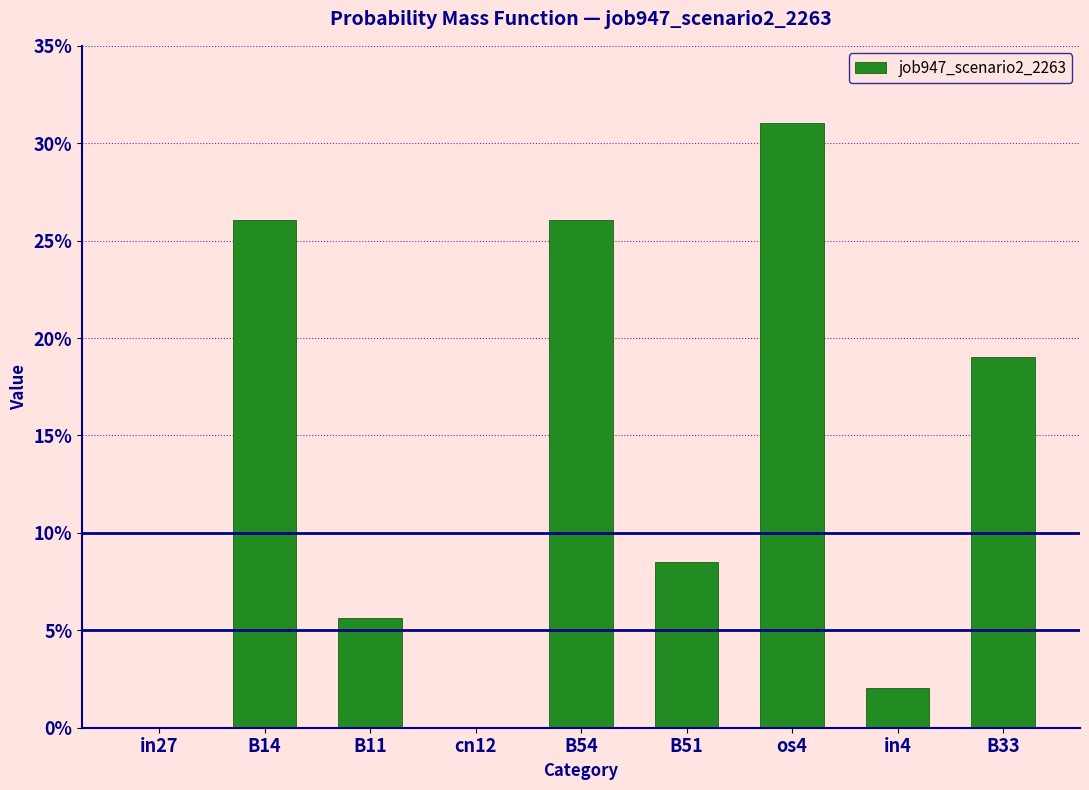

Are the bars horizontal?

No